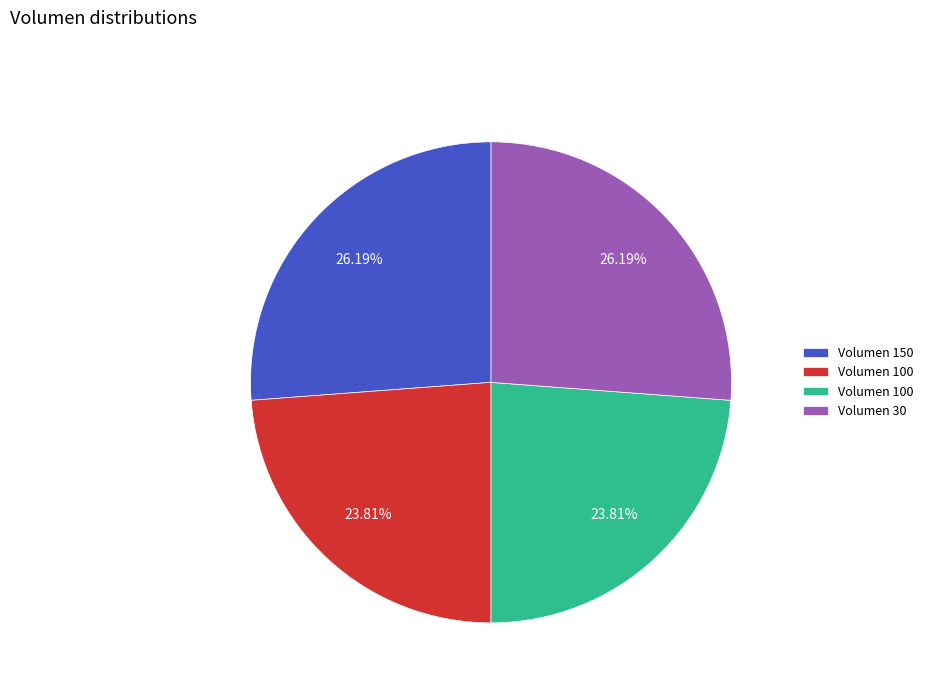

Does any single category account for the majority?

No